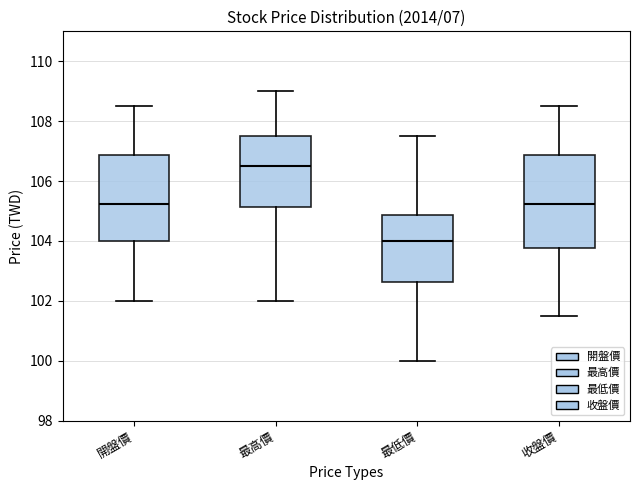

Comparing the boxes themselves (not the whiskers), which one is the tallest?

收盤價